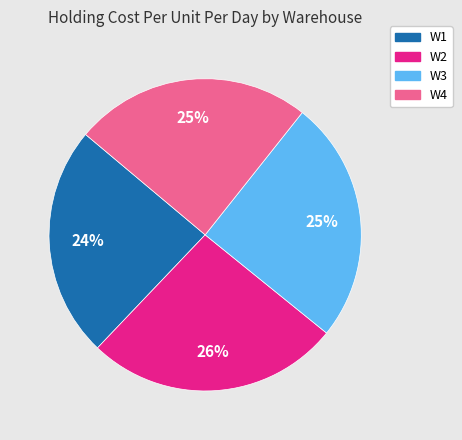

Which category has the biggest portion of the pie?

W2